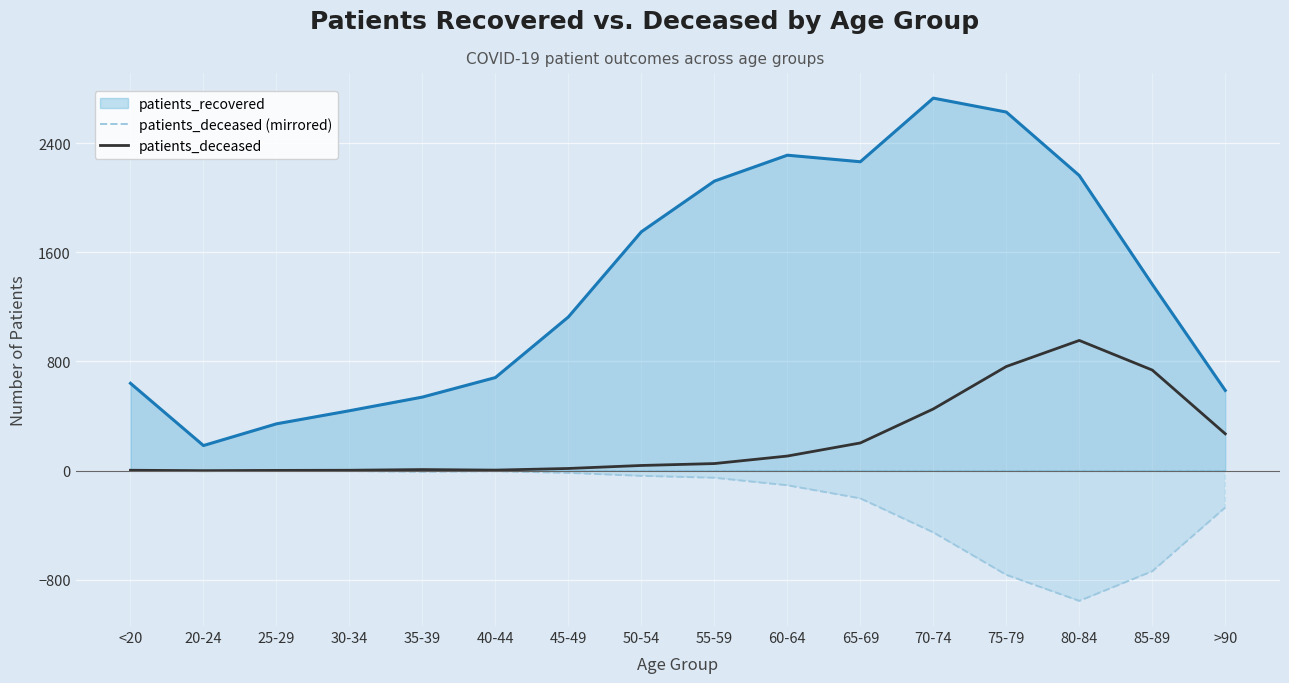

In patients_deceased (mirrored), how many points are higher than both neighbors (excluding endpoints)?

2